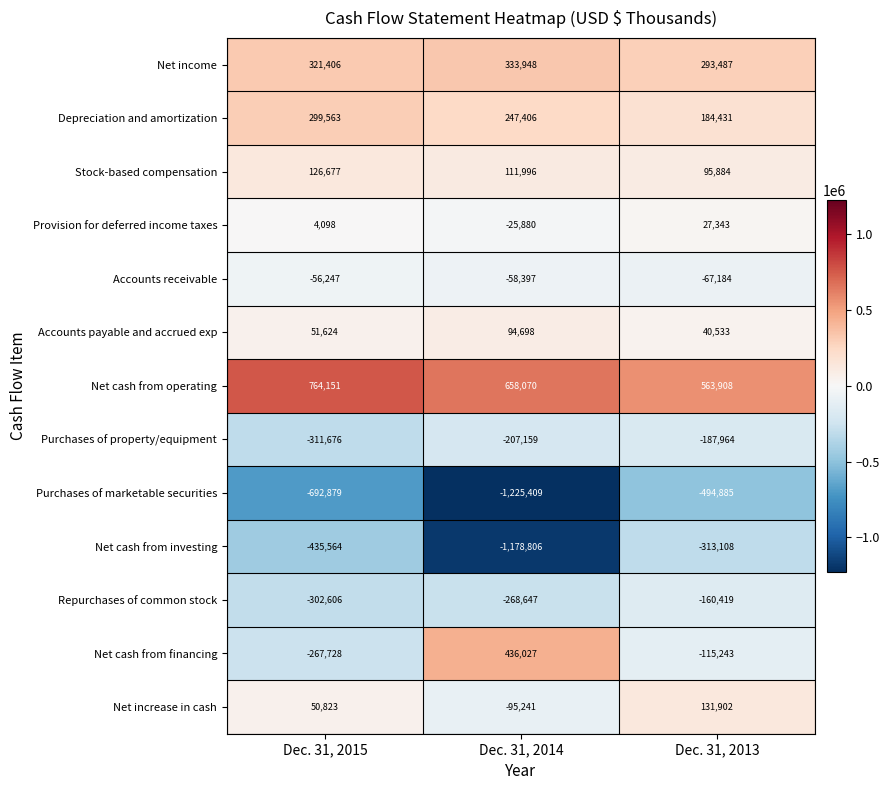

Which series has the largest range (max minus min)?

Net cash from investing